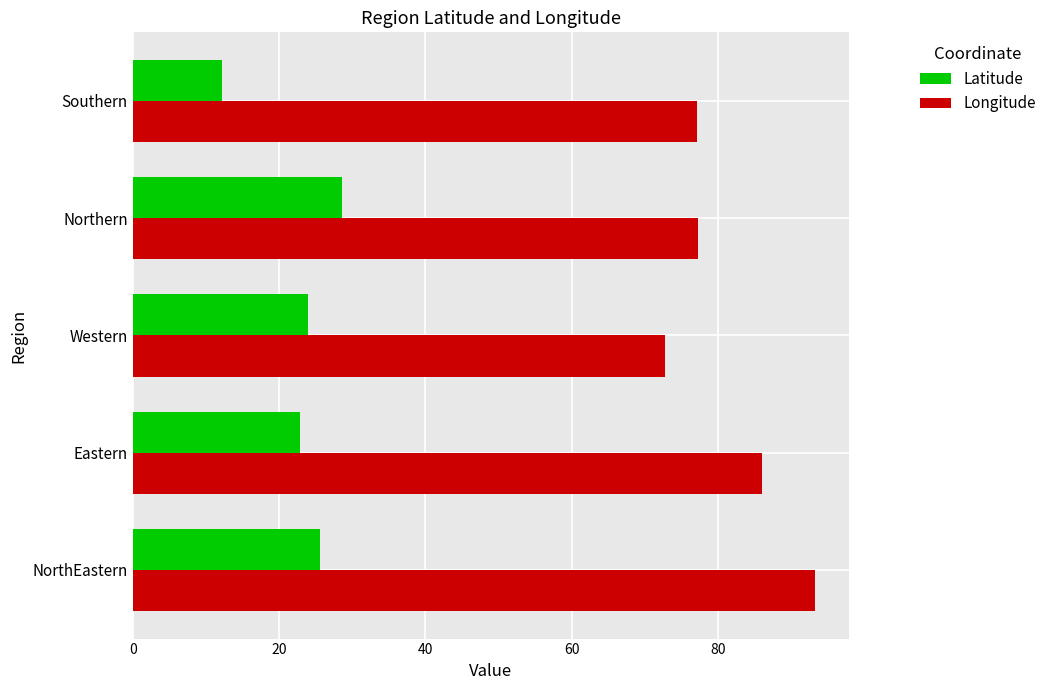

Rank the series by their maximum value, from highest to lowest.

Longitude, Latitude